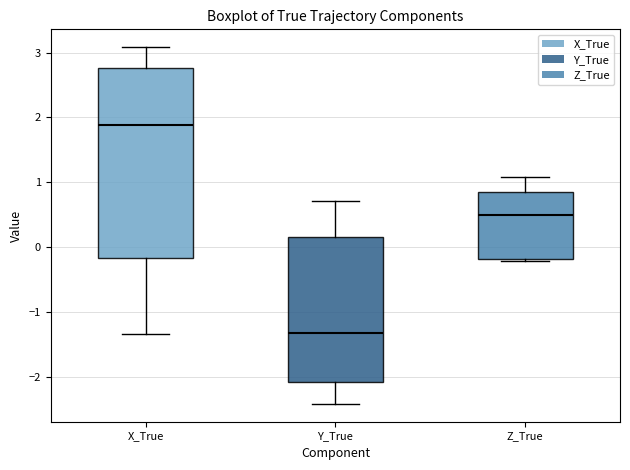

Which box's median line is the lowest?

Y_True